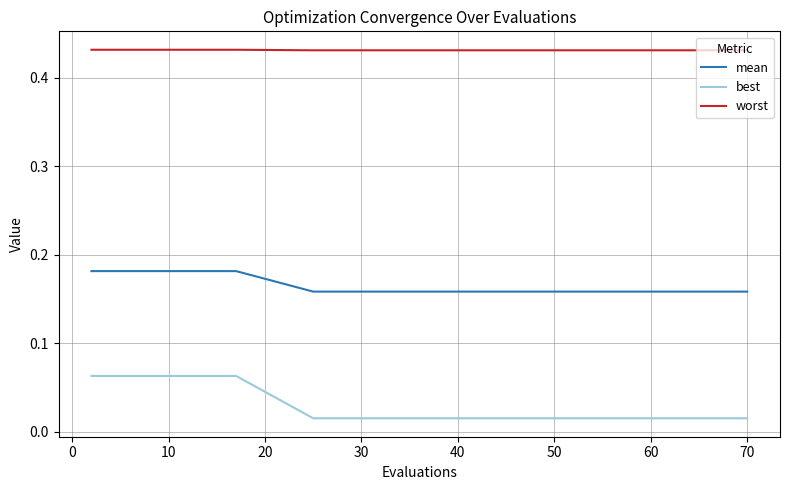

List the series in order of their peak value, highest first.

worst, mean, best